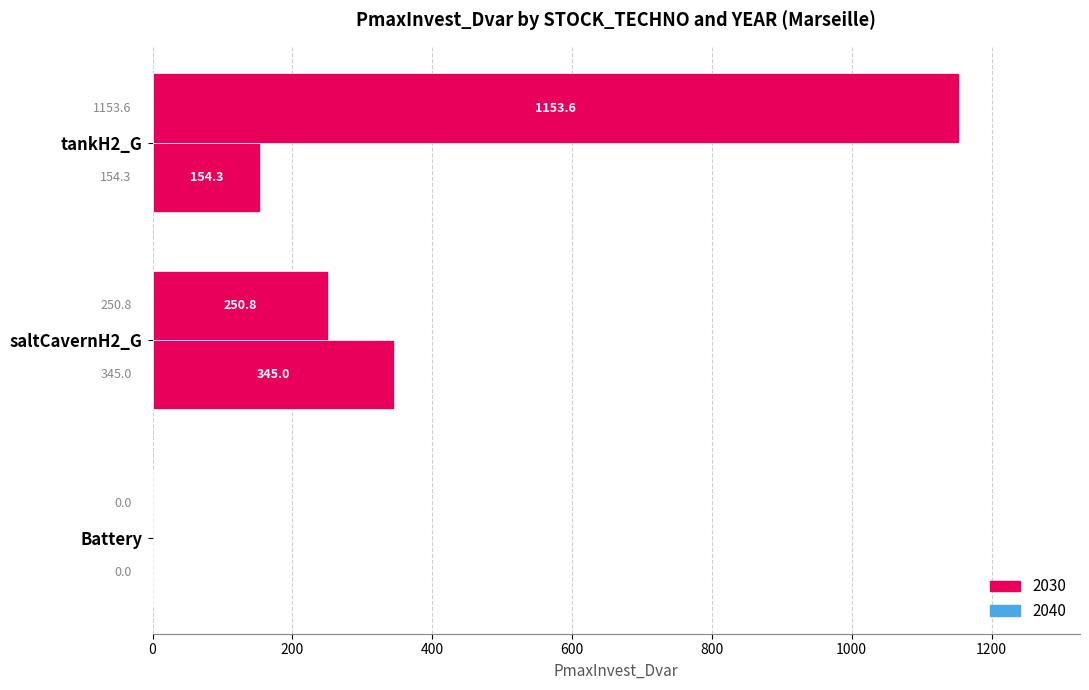

How many values in the 2040 series exceed 154?

2